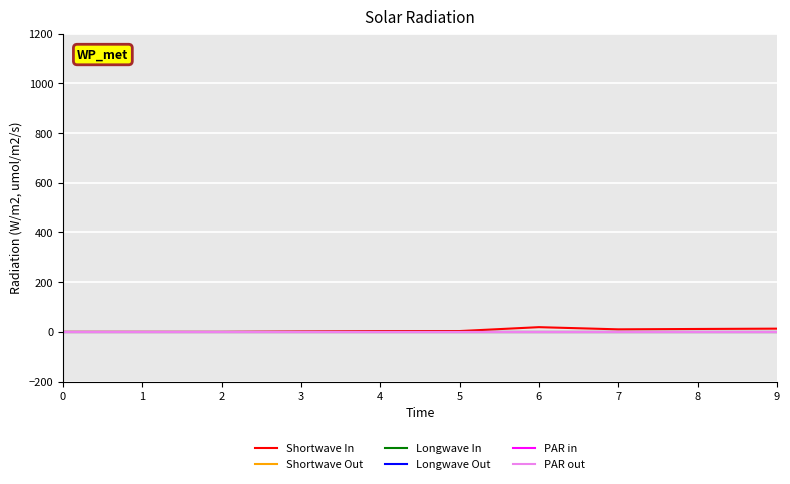

Which series has the largest total across all categories?

Shortwave In